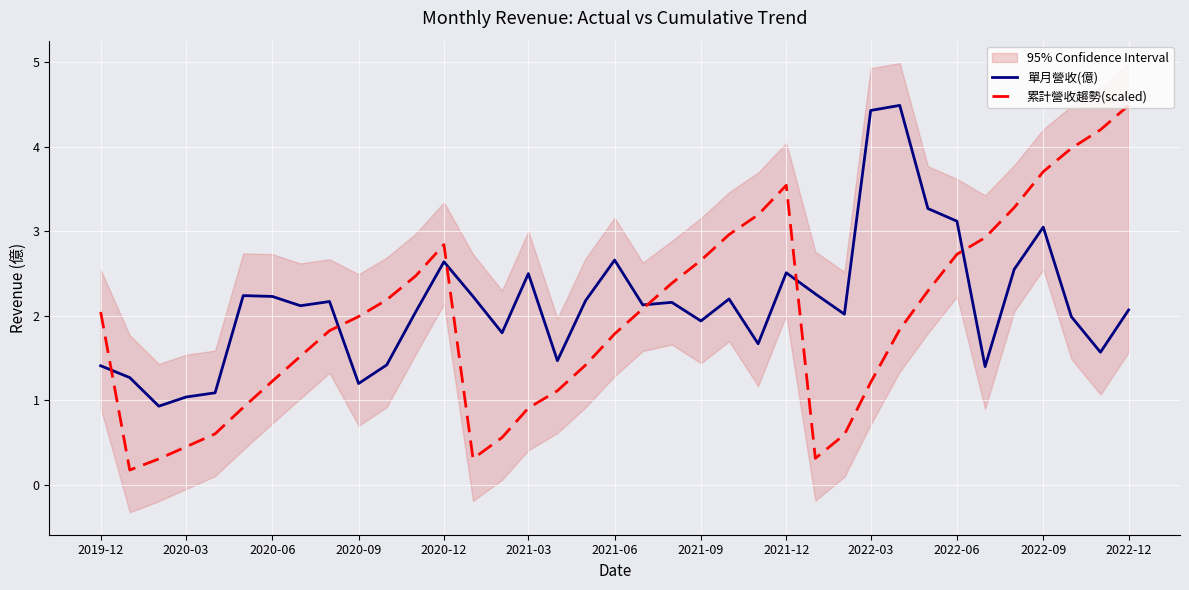

How many values in the 單月營收(億) series exceed 2?

23